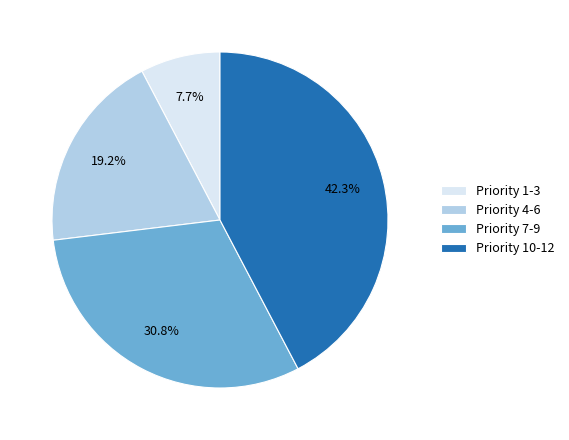

Is there a majority slice in this chart?

No